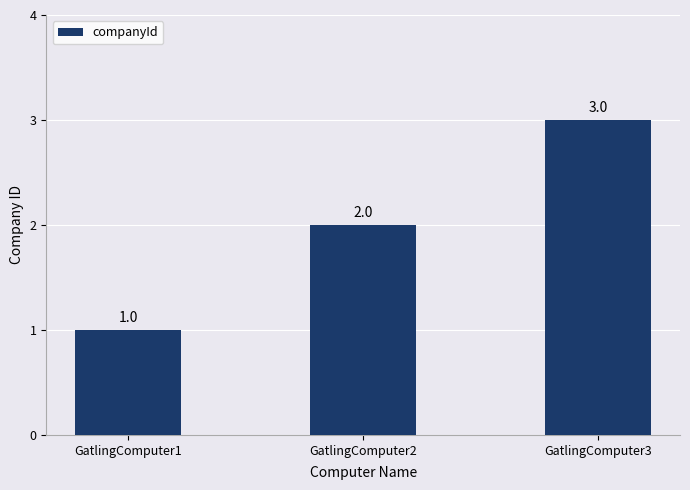

What is the difference between the maximum and second lowest values?

1